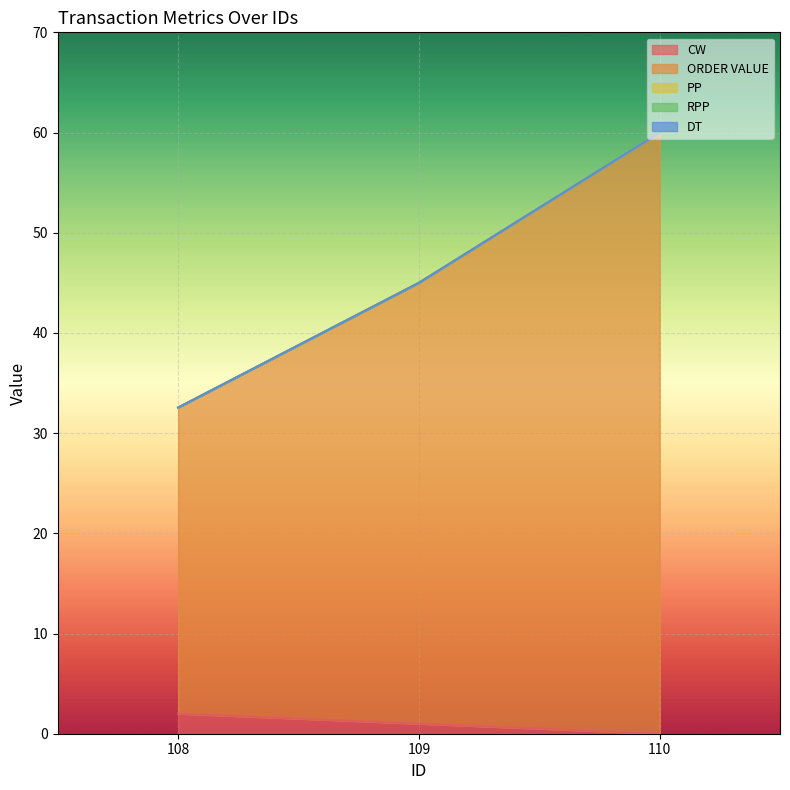

At how many categories does at least one series exceed 36?

2